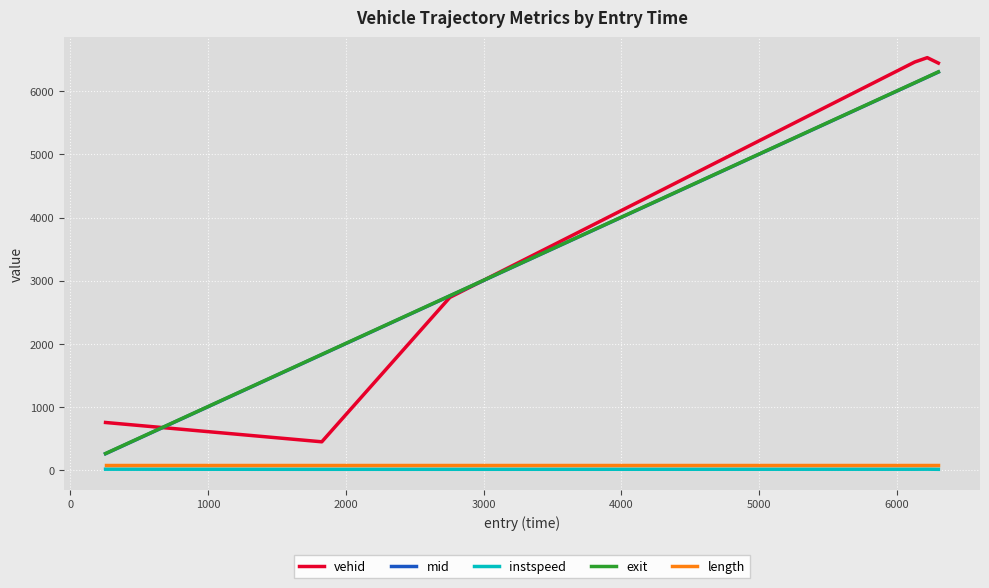

True or false: mid and length cross at least once.

False